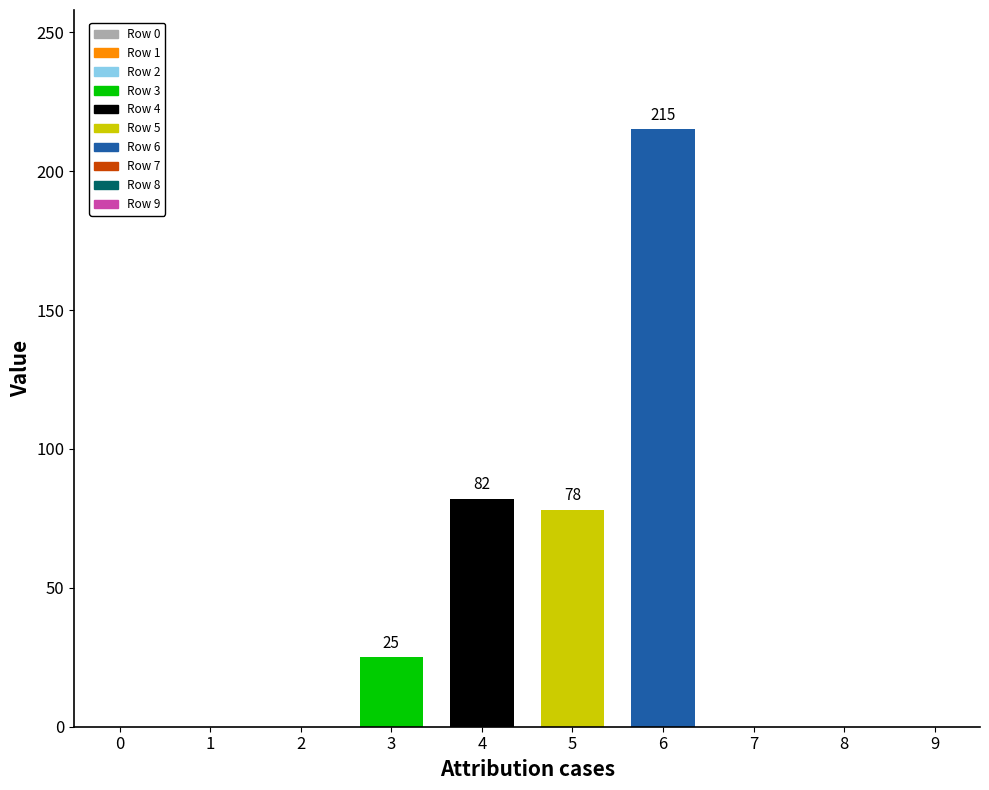

What is the sum of the values at 5 and 0?

78